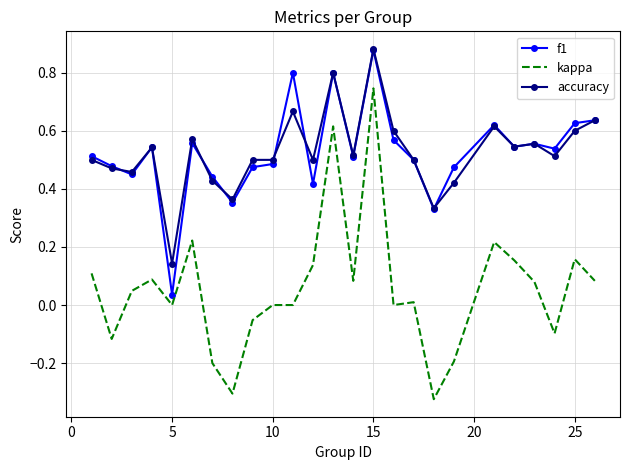

True or false: accuracy and kappa intersect in this chart.

False